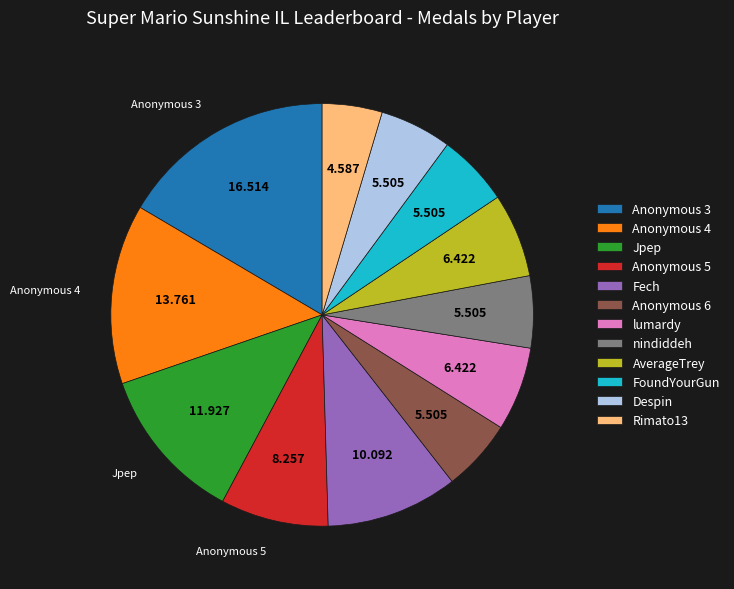

The Anonymous 4 slice represents 26% of the pie. True or false?

False